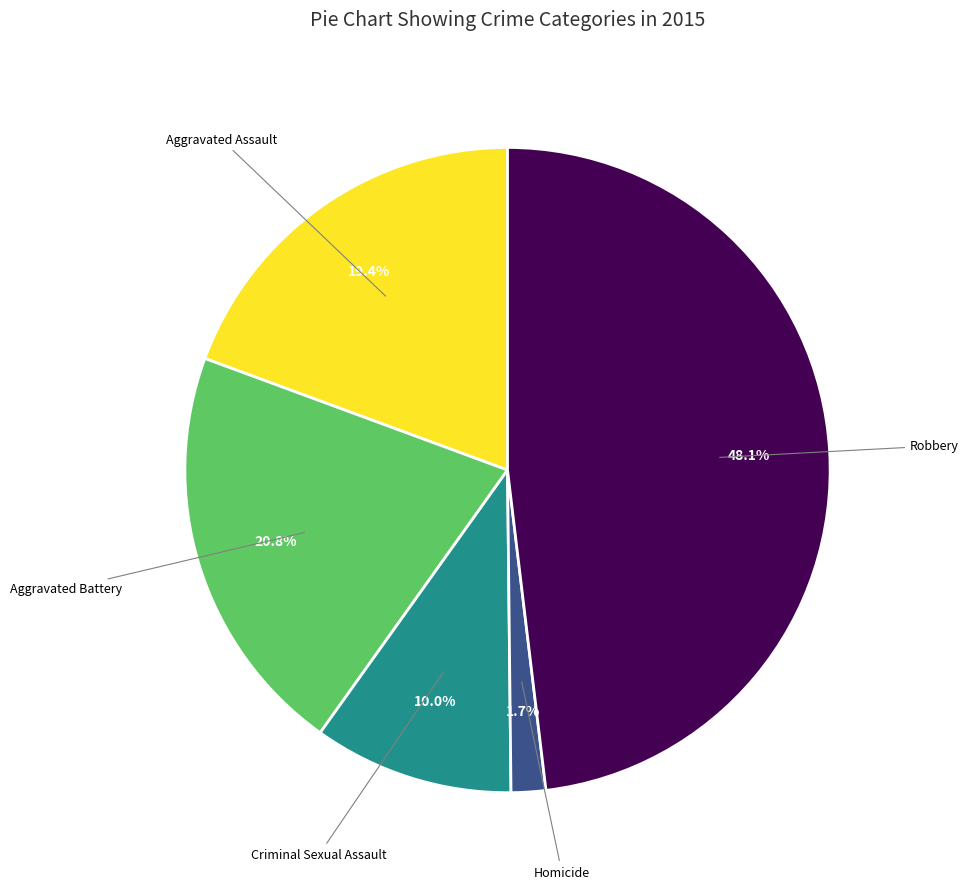

How many slices are in this pie chart?

5